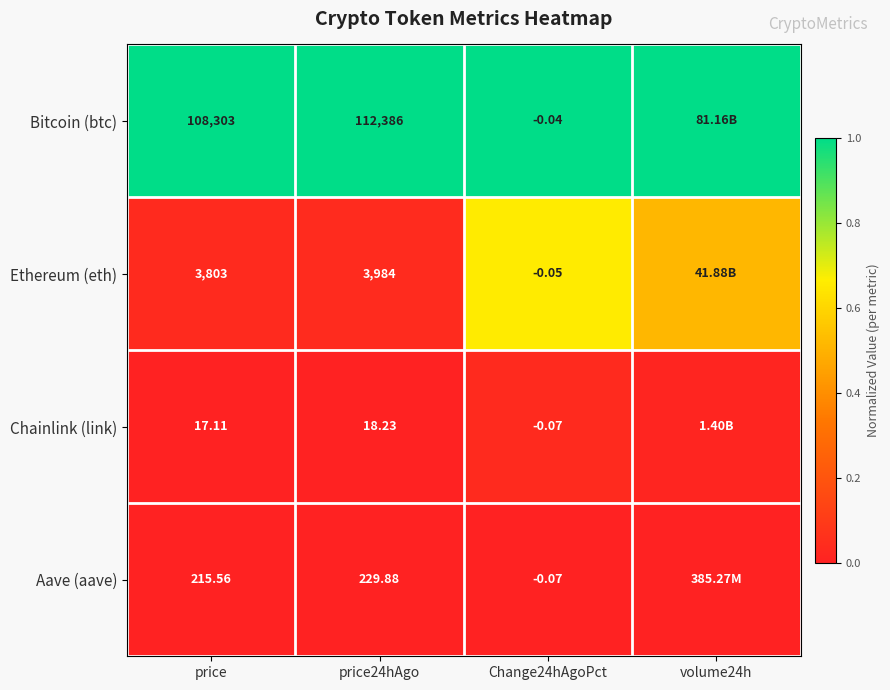

How many distinct data groups are displayed?

4